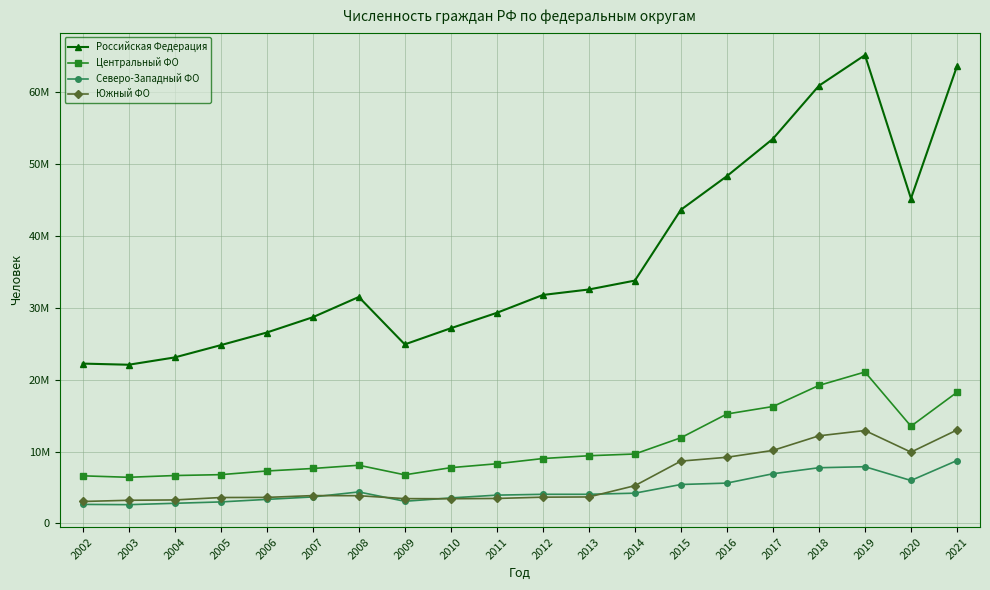

Rank the series by their maximum value, from lowest to highest.

Северо-Западный ФО, Южный ФО, Центральный ФО, Российская Федерация